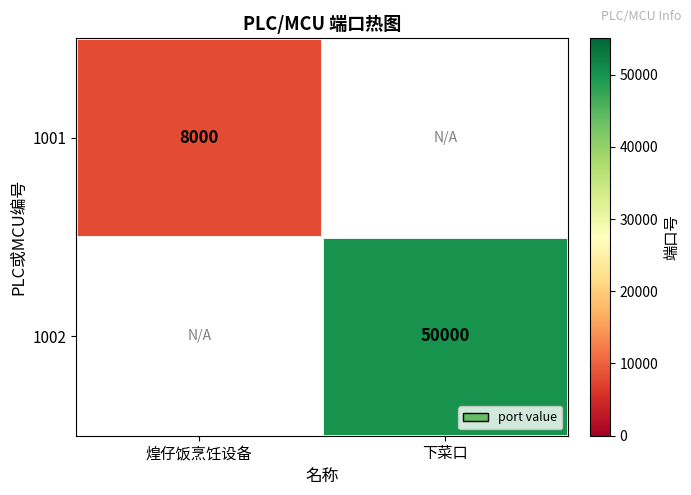

How many categories are shown in the chart?

2